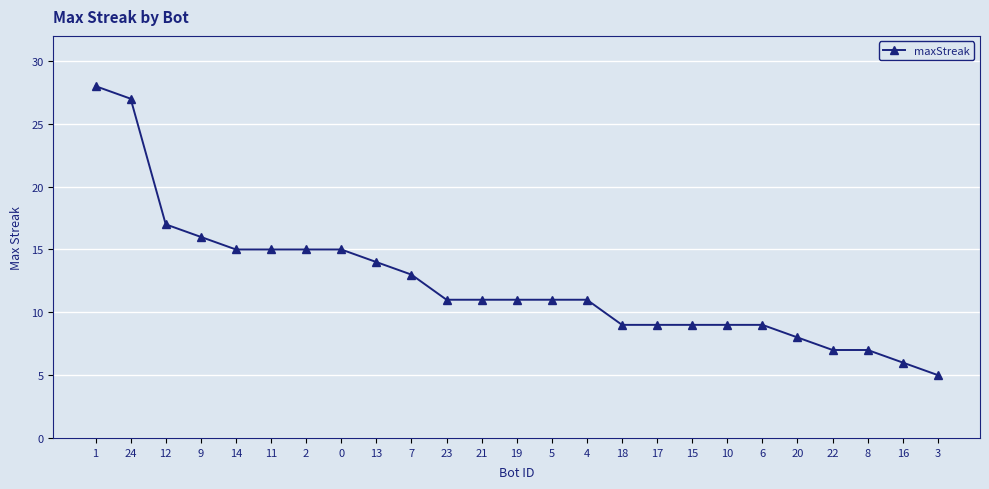

Where is the data nearest to the value 16?

9